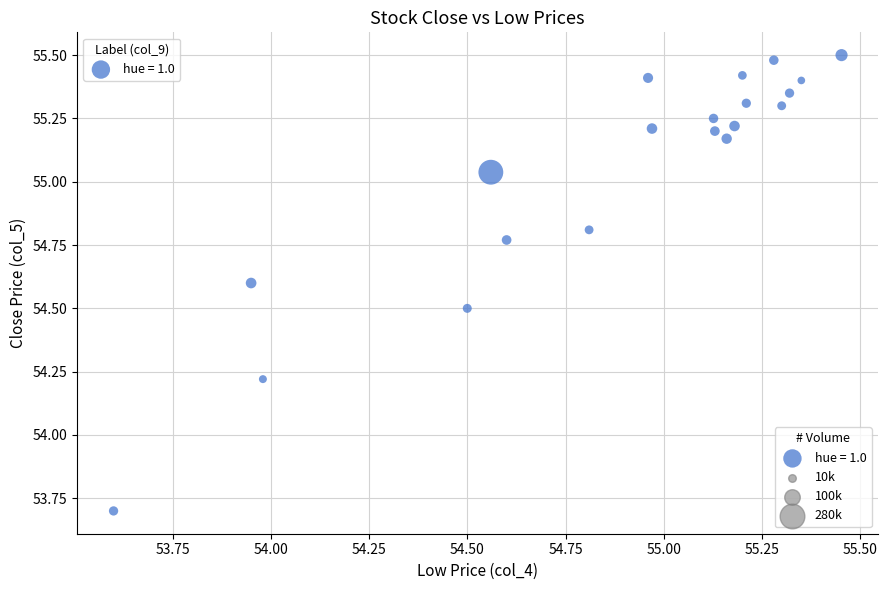

What is the range of Y values (max minus min)?

1.8